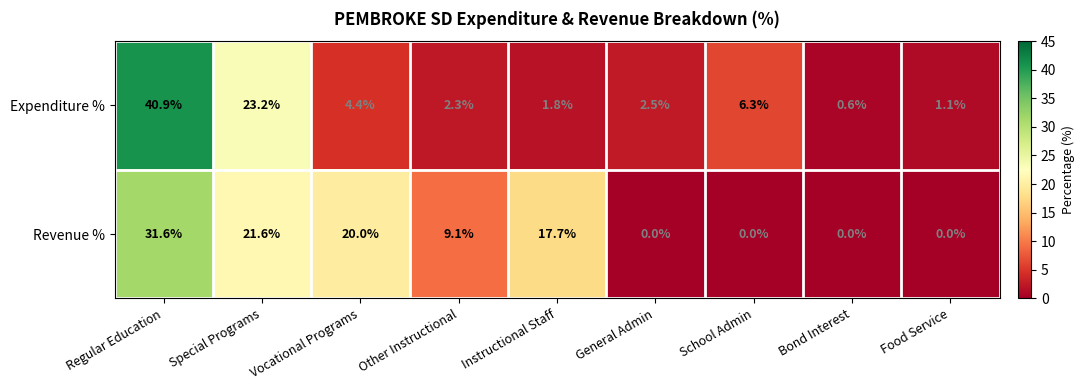

Rank the series by their maximum value, from highest to lowest.

Expenditure %, Revenue %